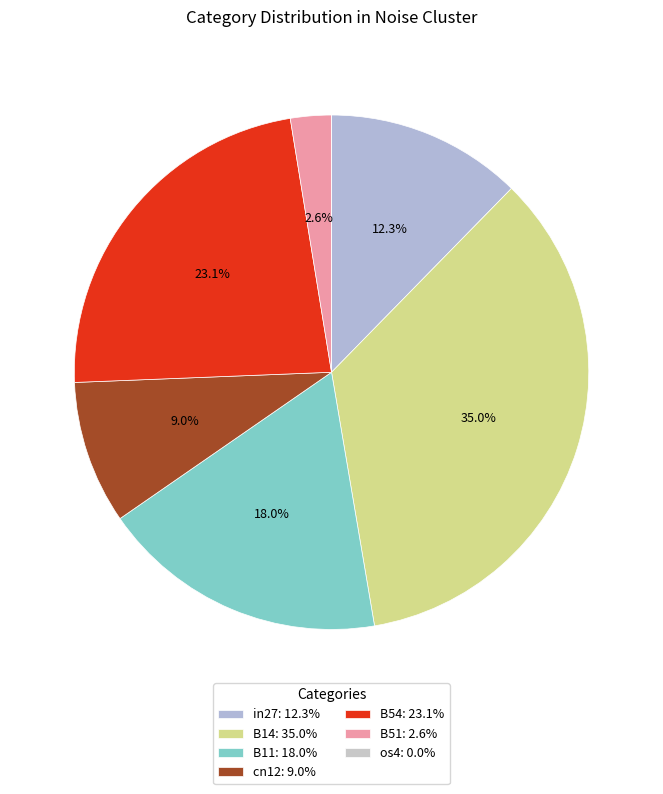

To the nearest percent, what is the difference between the cn12 and B14 slice percentages?

26%